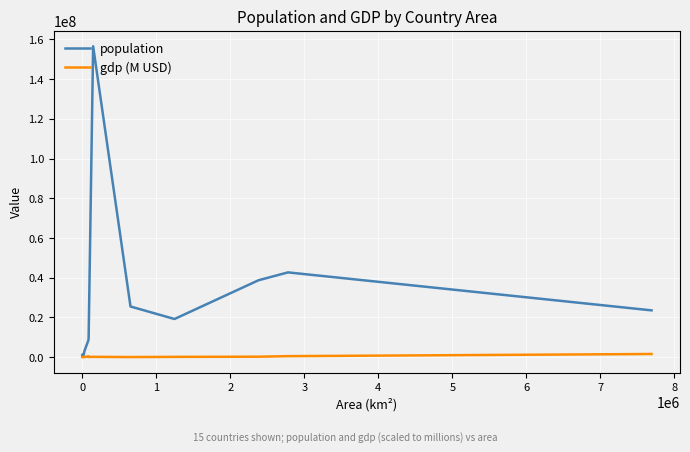

What is the average value of the population series?

22134029